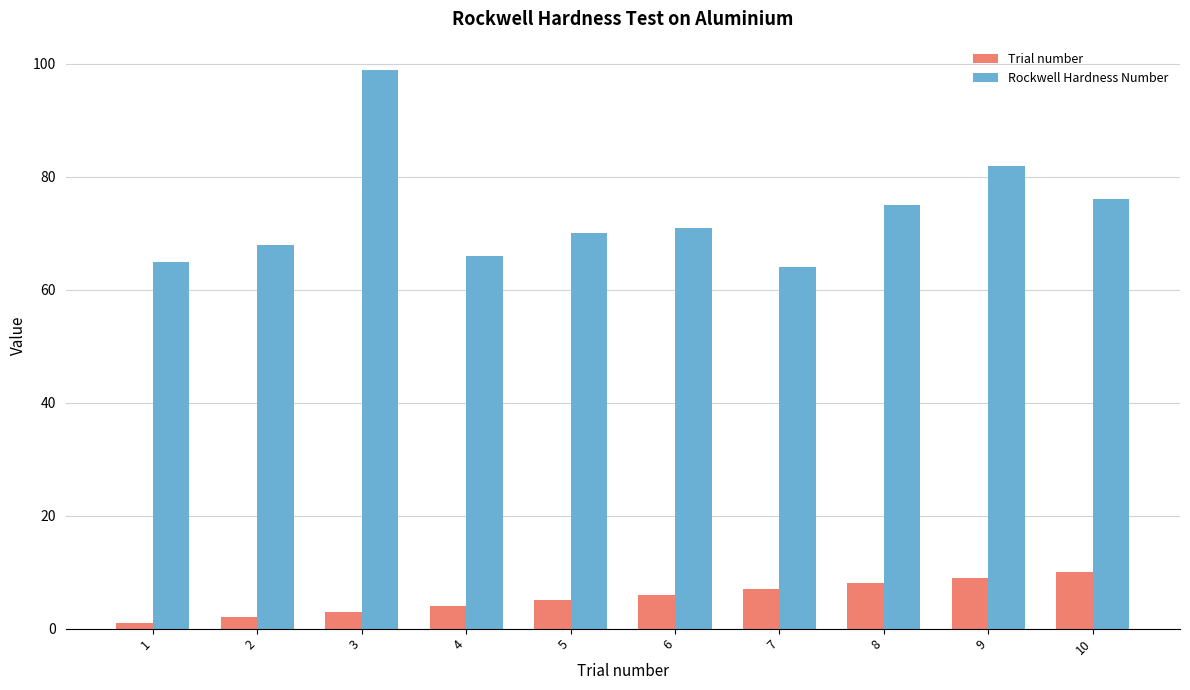

At which label does Rockwell Hardness Number reach its minimum?

7